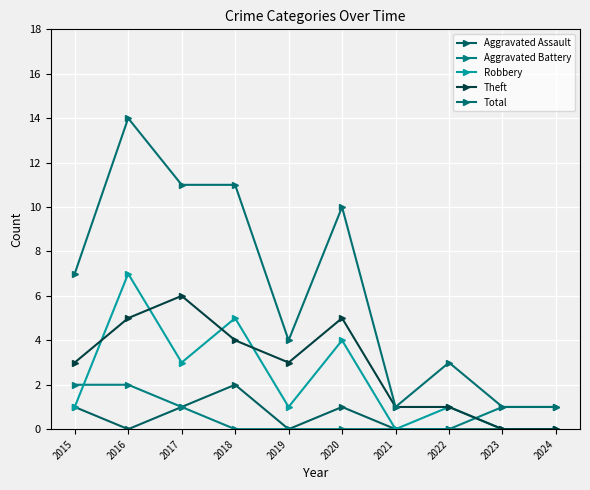

Between 2020 and 2015, which is larger?

2020